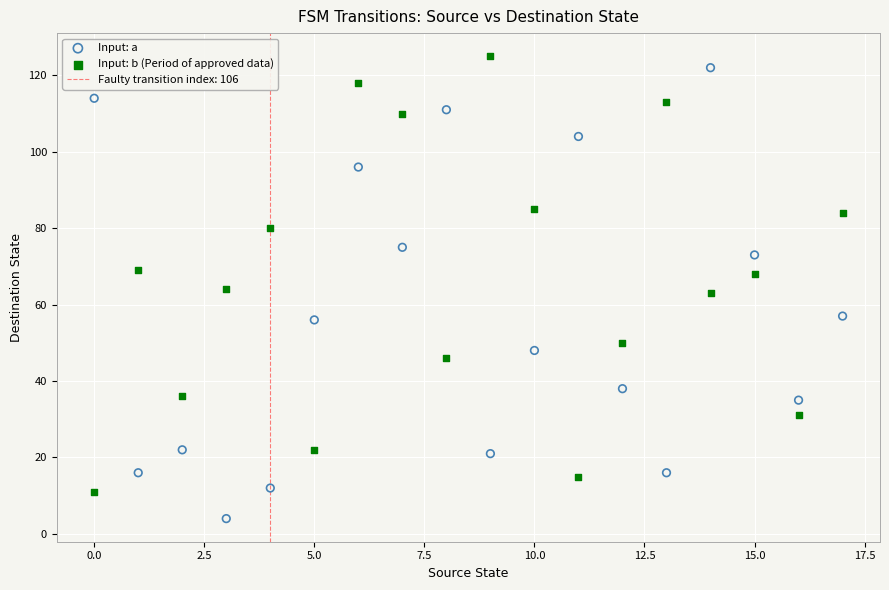

Across all data points, what is the range of Y values (max minus min)?

121